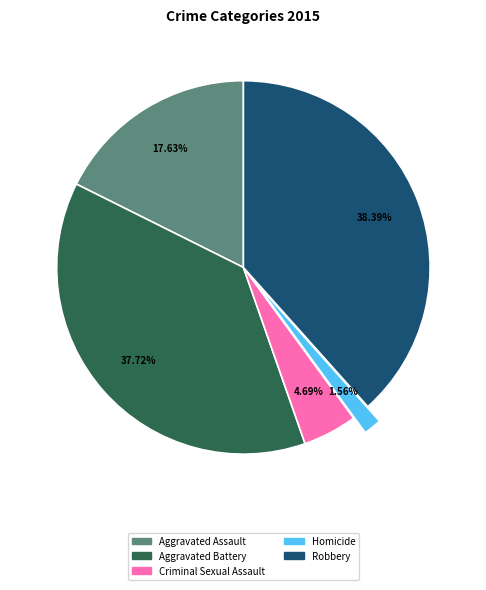

The Aggravated Battery slice represents 28% of the pie. True or false?

False